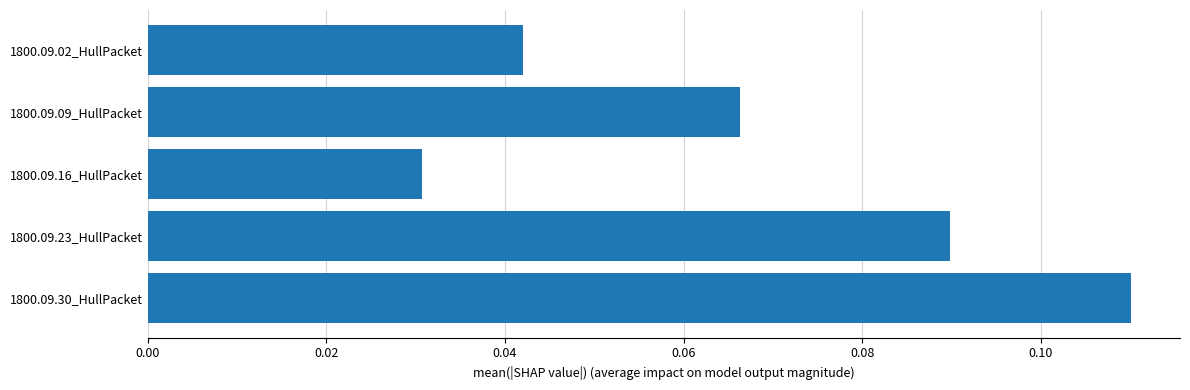

List the labels in order of value, smallest first.

1800.09.16_HullPacket, 1800.09.02_HullPacket, 1800.09.09_HullPacket, 1800.09.23_HullPacket, 1800.09.30_HullPacket